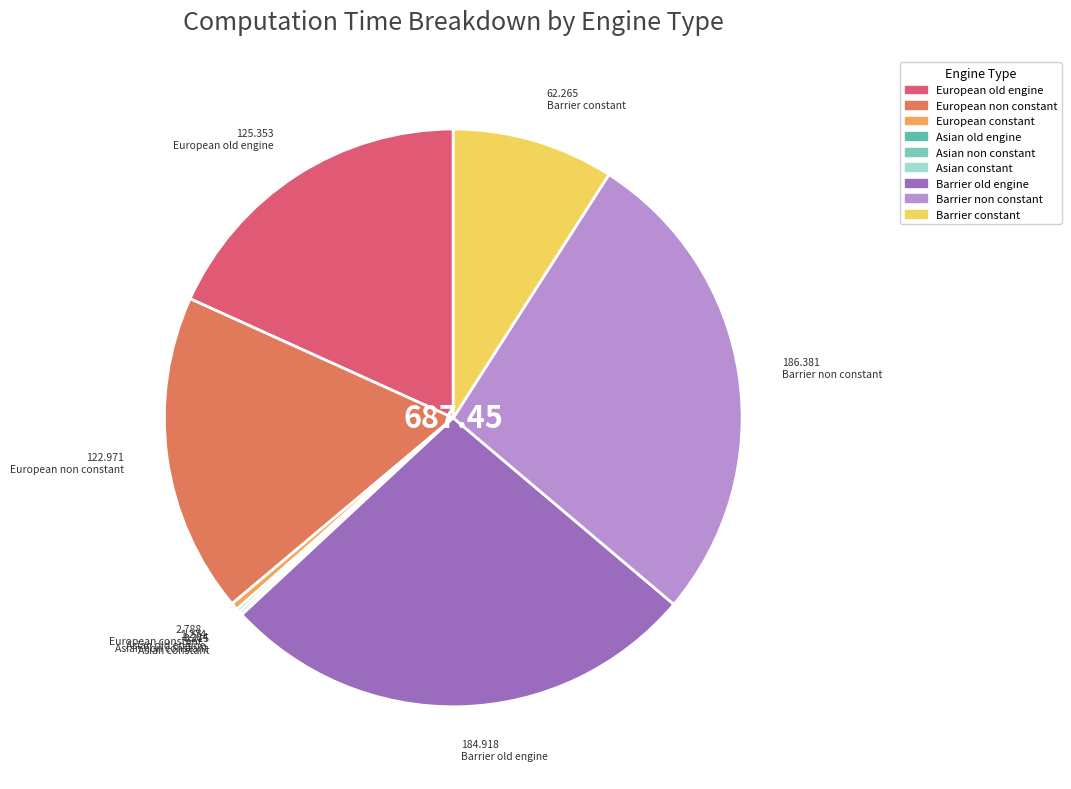

To the nearest percent, what is the difference between the Barrier non constant and Asian non constant slice percentages?

27%